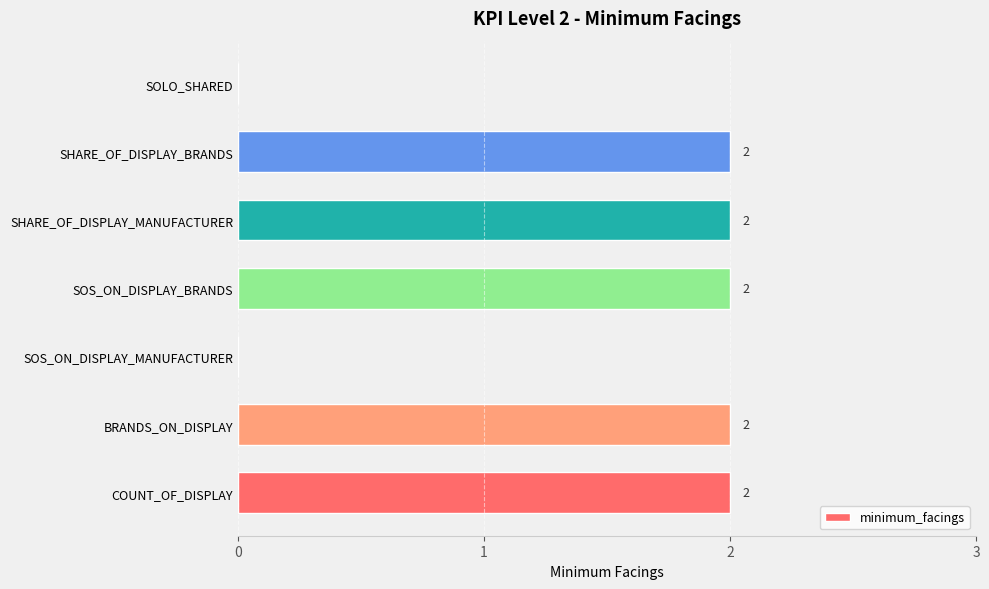

Between SOS_ON_DISPLAY_MANUFACTURER and SOS_ON_DISPLAY_BRANDS, which is larger?

SOS_ON_DISPLAY_BRANDS